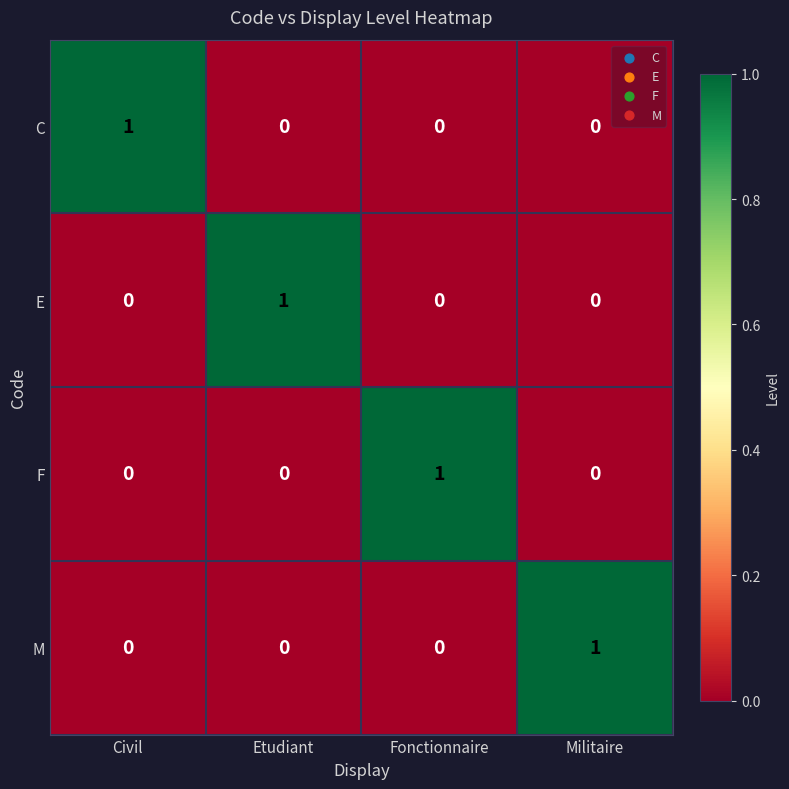

At how many categories does at least one series exceed 0?

4